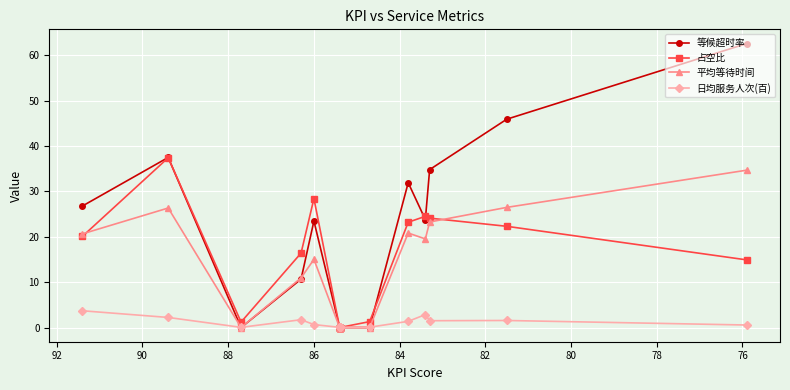

Which series has the largest range (max minus min)?

等候超时率